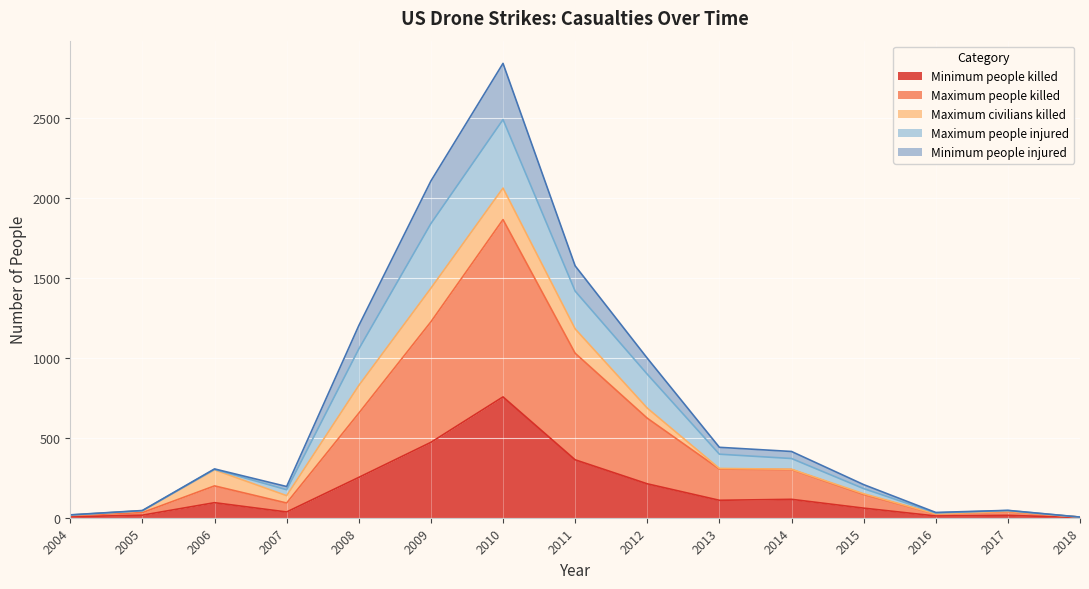

Which category has the highest value across all series?

2010